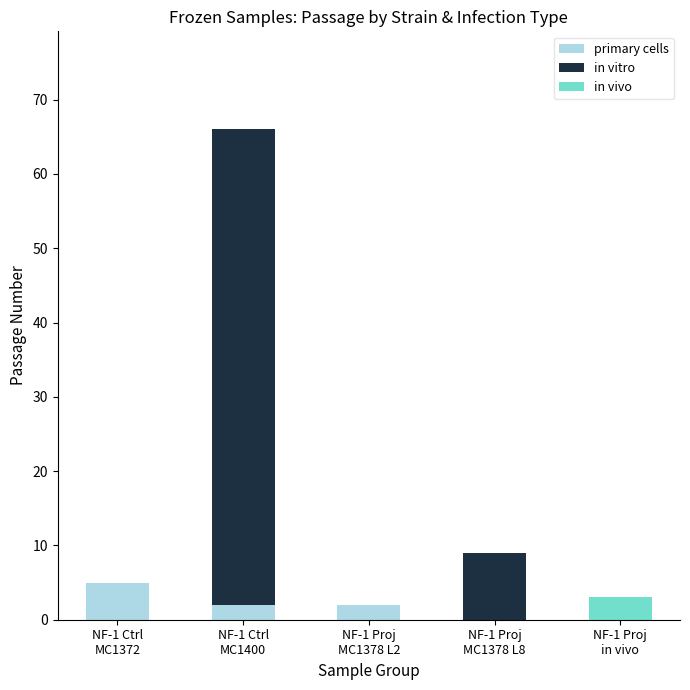

What is the sum of all primary cells values?

9